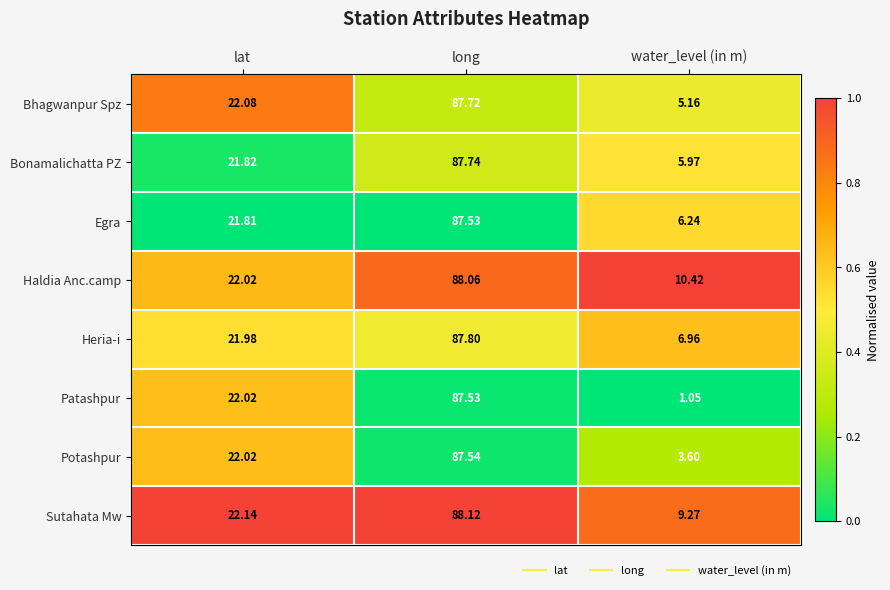

Rank the categories by Bonamalichatta PZ value from lowest to highest.

water_level (in m), lat, long